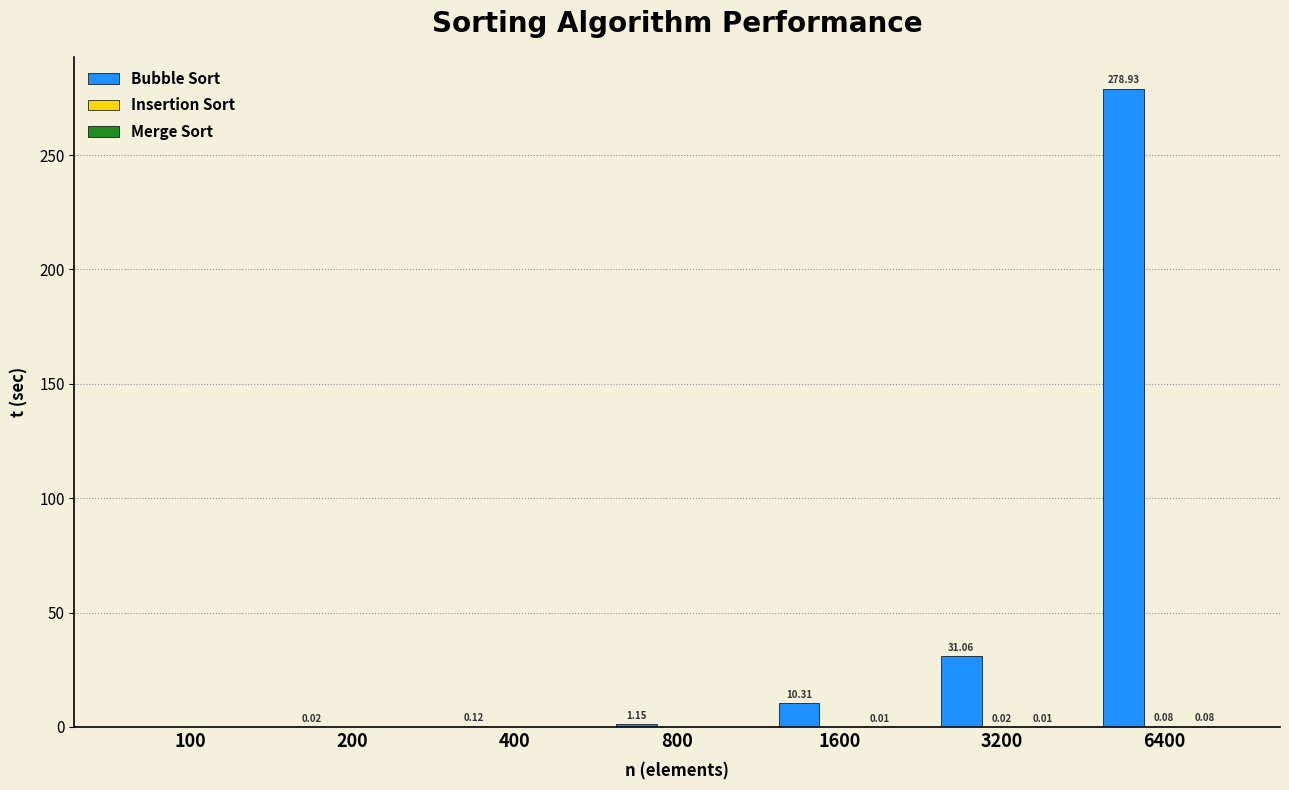

At which category is the sum across all series the highest?

6400